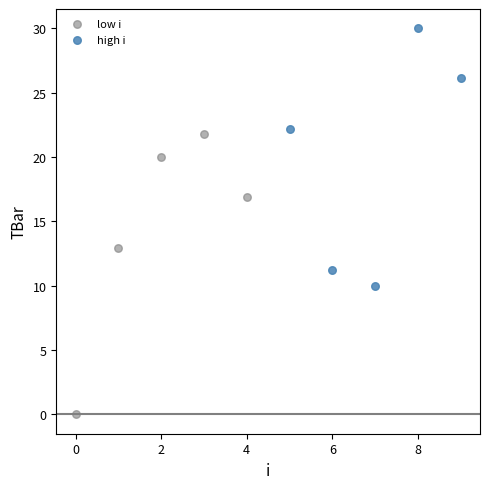

Which series has the largest Y range (max minus min)?

low i